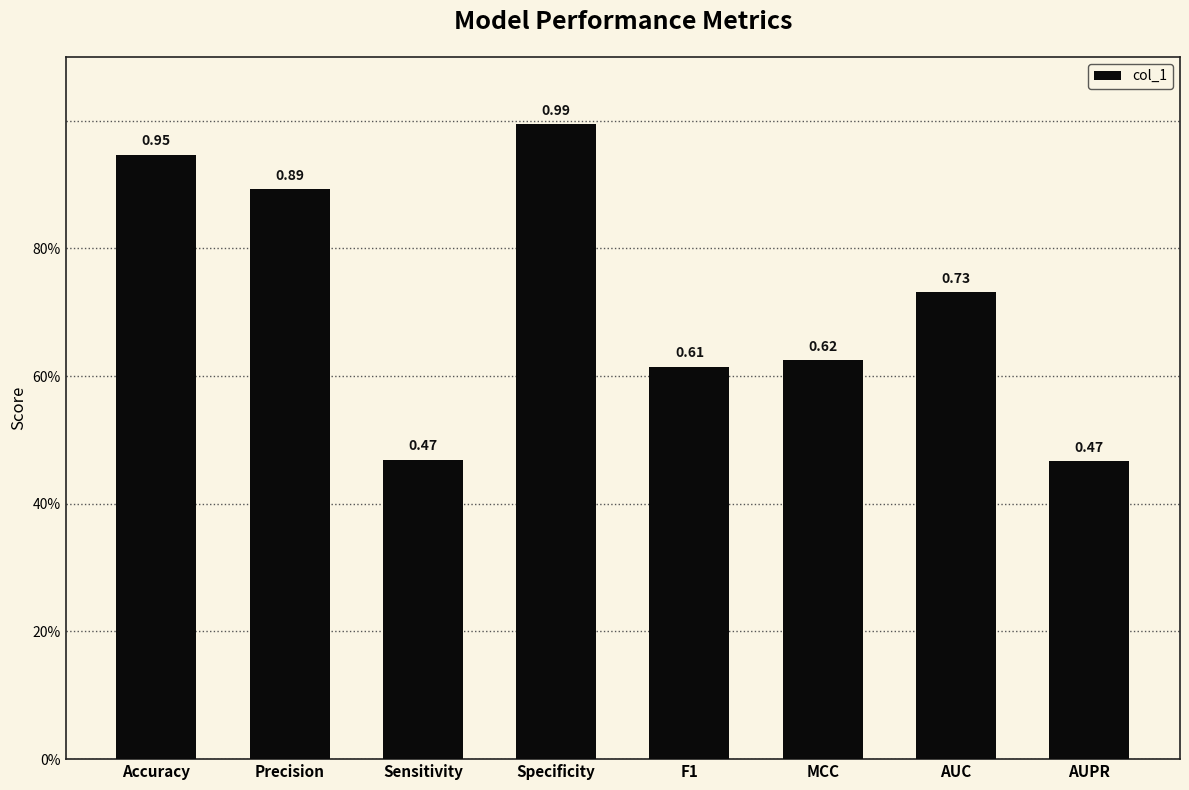

What is the label of the 8th bar from the right?

Accuracy